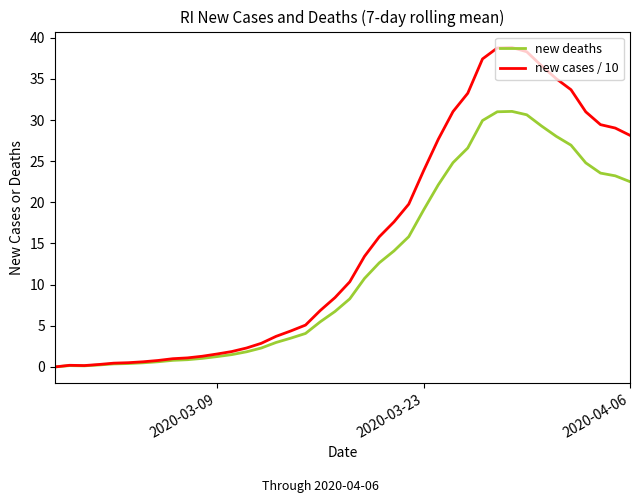

What is the maximum value for new deaths?

31.1